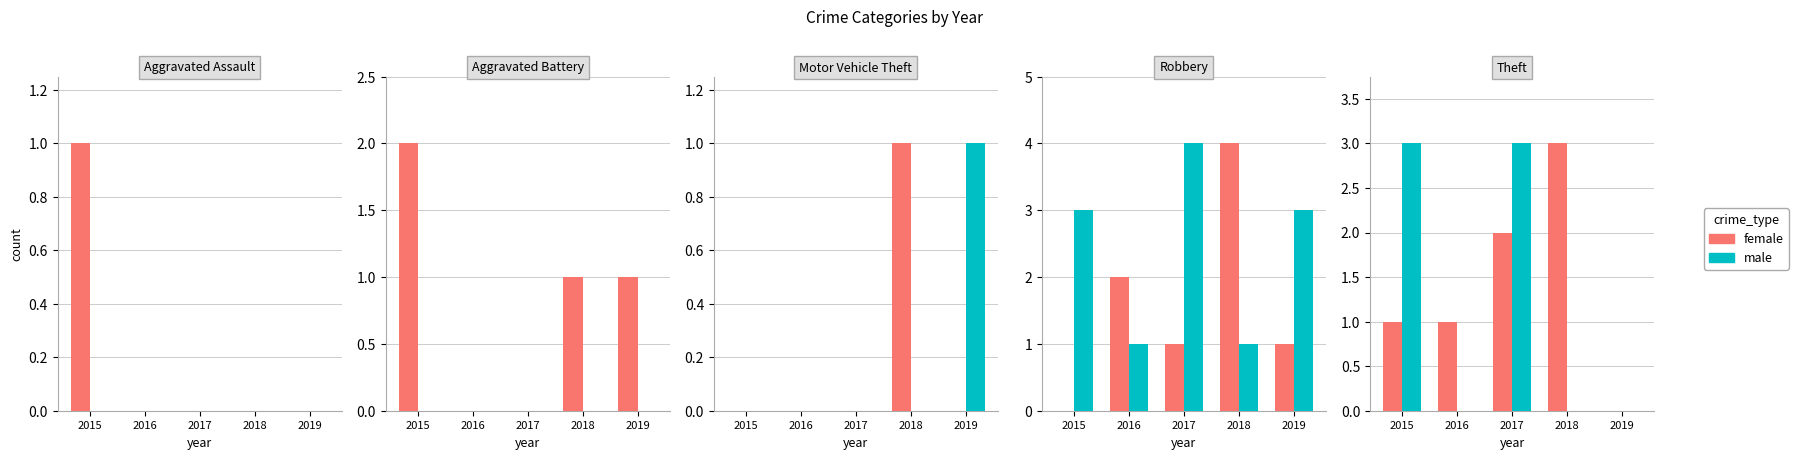

Which series changed the most between 2015 and 2017?

female